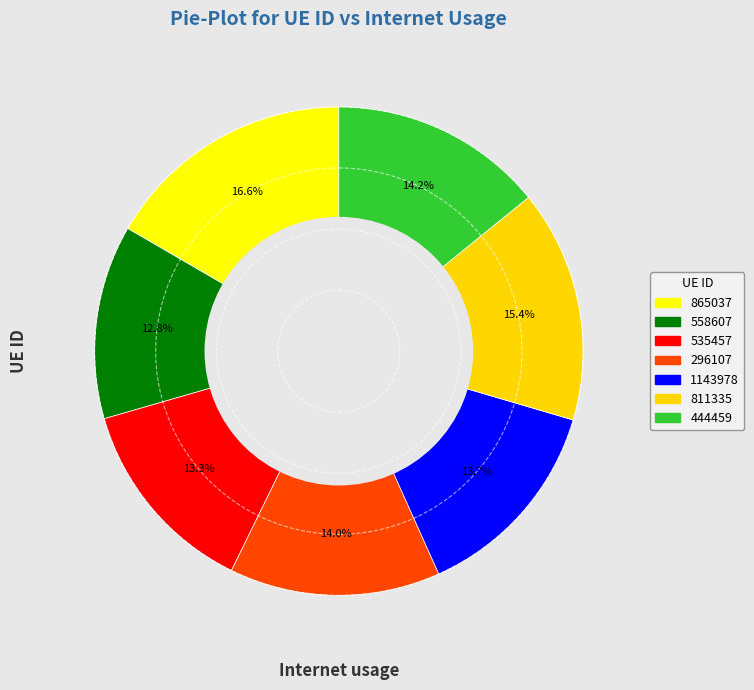

To the nearest percent, what is the difference between the 444459 and 865037 slice percentages?

2%